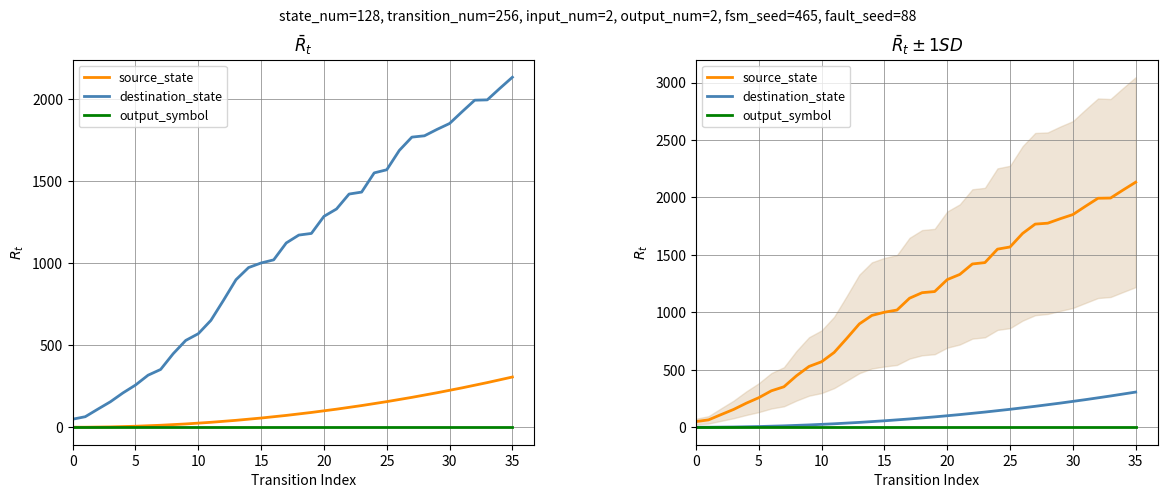

At 5, list the series in order from smallest to largest.

output_symbol, destination_state, source_state